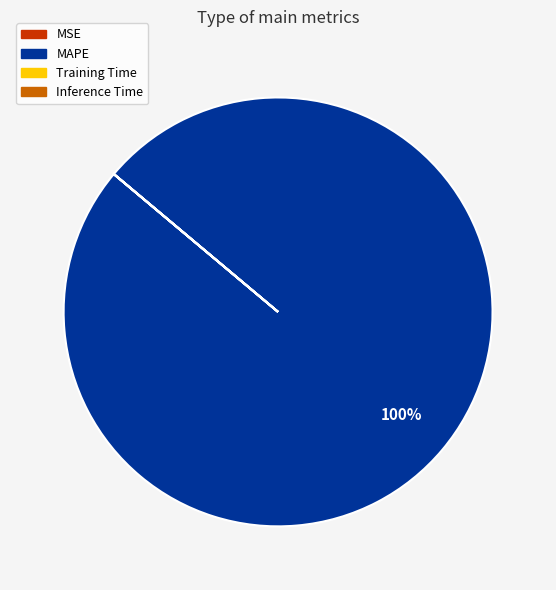

To the nearest percent, what is the average slice percentage?

25%